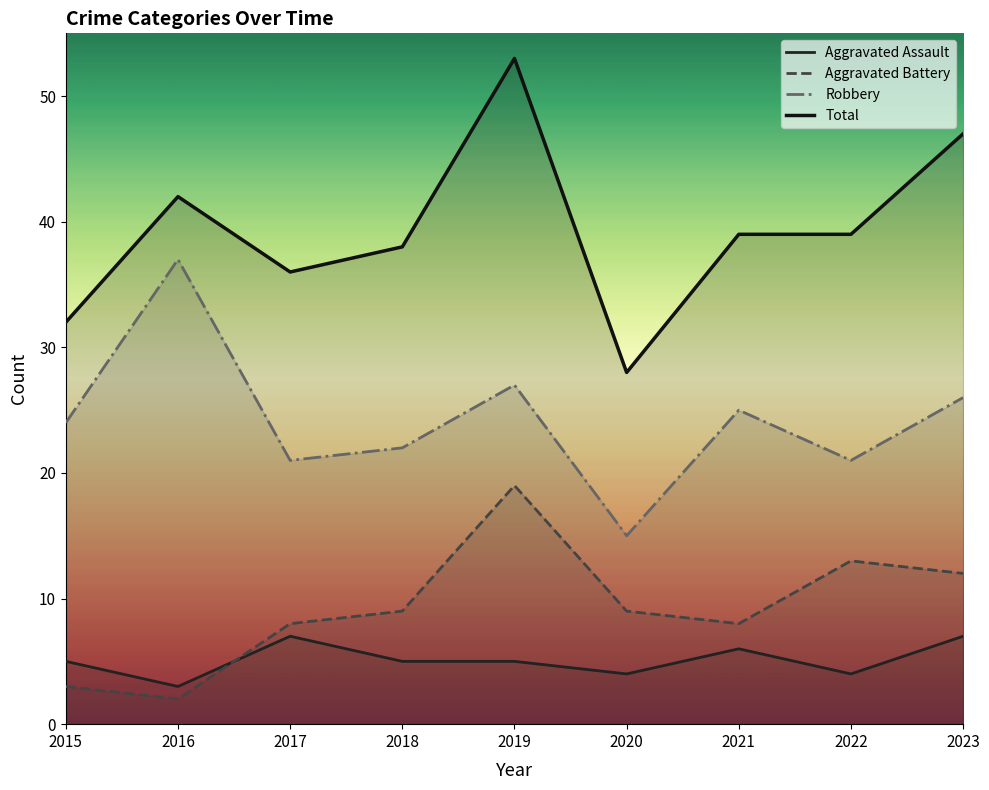

Reading left to right, extract all data points from this chart.

Aggravated Assault: 2015=5	2016=3	2017=7	2018=5	2019=5	2020=4	2021=6	2022=4	2023=7
Aggravated Battery: 2015=3	2016=2	2017=8	2018=9	2019=19	2020=9	2021=8	2022=13	2023=12
Robbery: 2015=24	2016=37	2017=21	2018=22	2019=27	2020=15	2021=25	2022=21	2023=26
Total: 2015=32	2016=42	2017=36	2018=38	2019=53	2020=28	2021=39	2022=39	2023=47